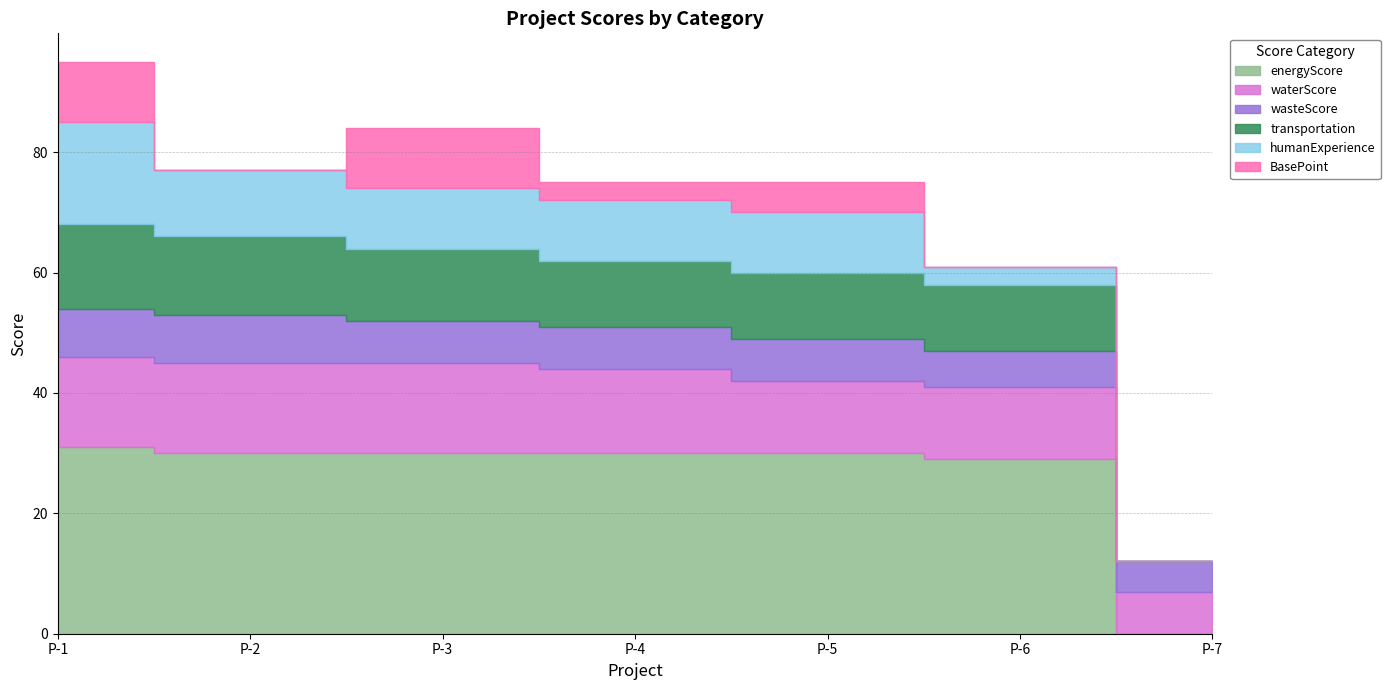

Between which two adjacent categories do transportation and wasteScore first intersect?

P-6 and P-7